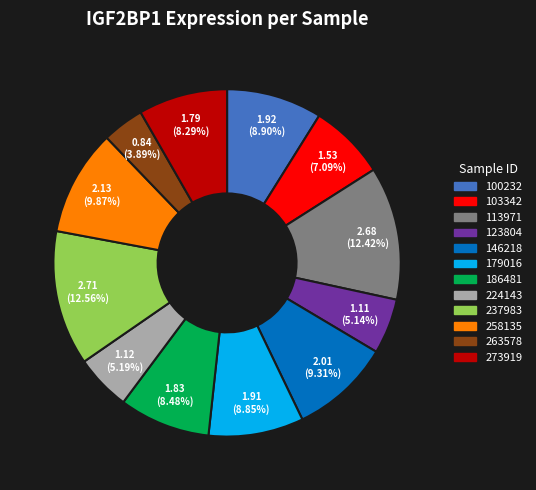

To the nearest percent, what is the difference between the 224143 and 186481 slice percentages?

3%